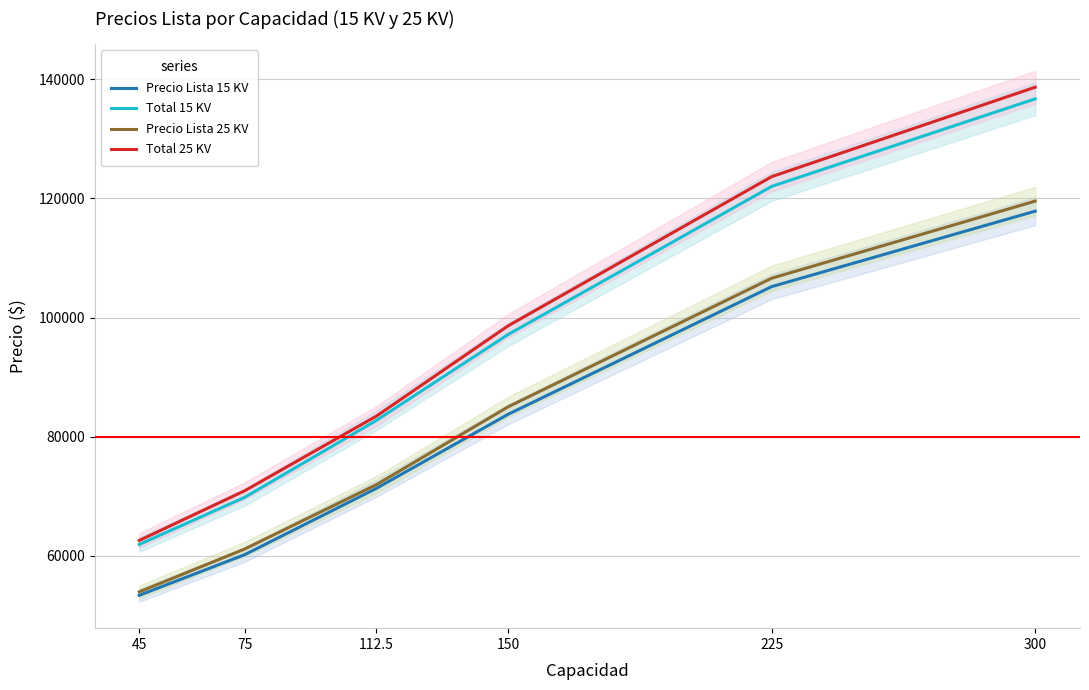

List the series in order of their peak value, lowest first.

Precio Lista 15 KV, Precio Lista 25 KV, Total 15 KV, Total 25 KV